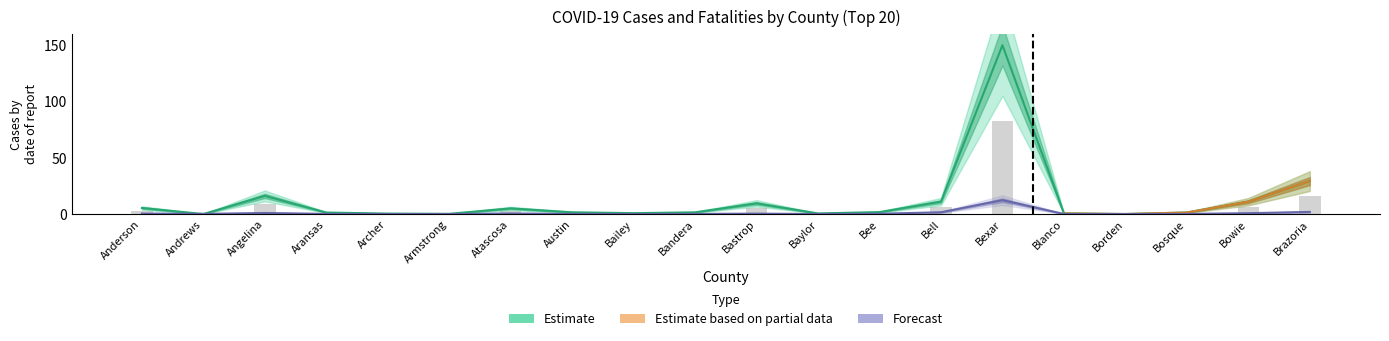

What is the label of the 15th bar from the right?

Armstrong